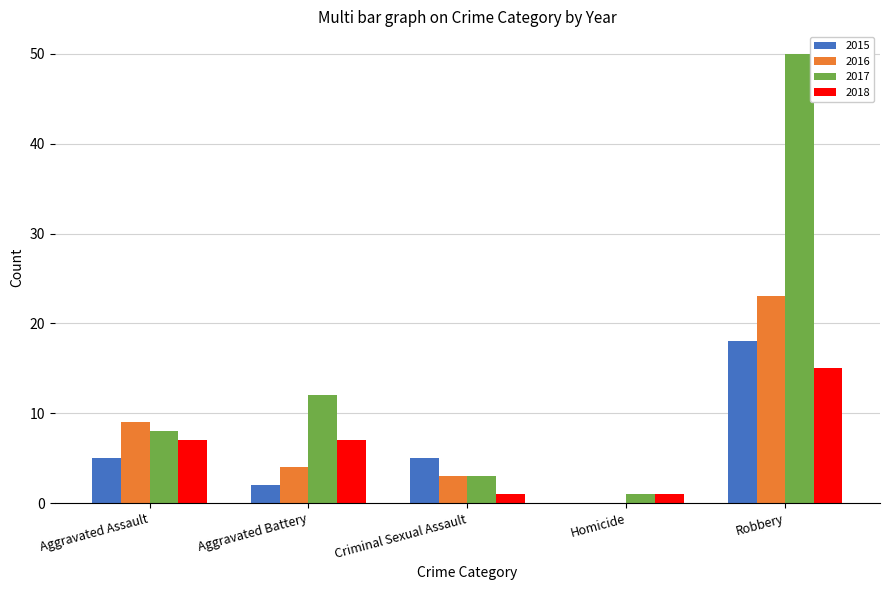

Which series has the largest range (max minus min)?

2017